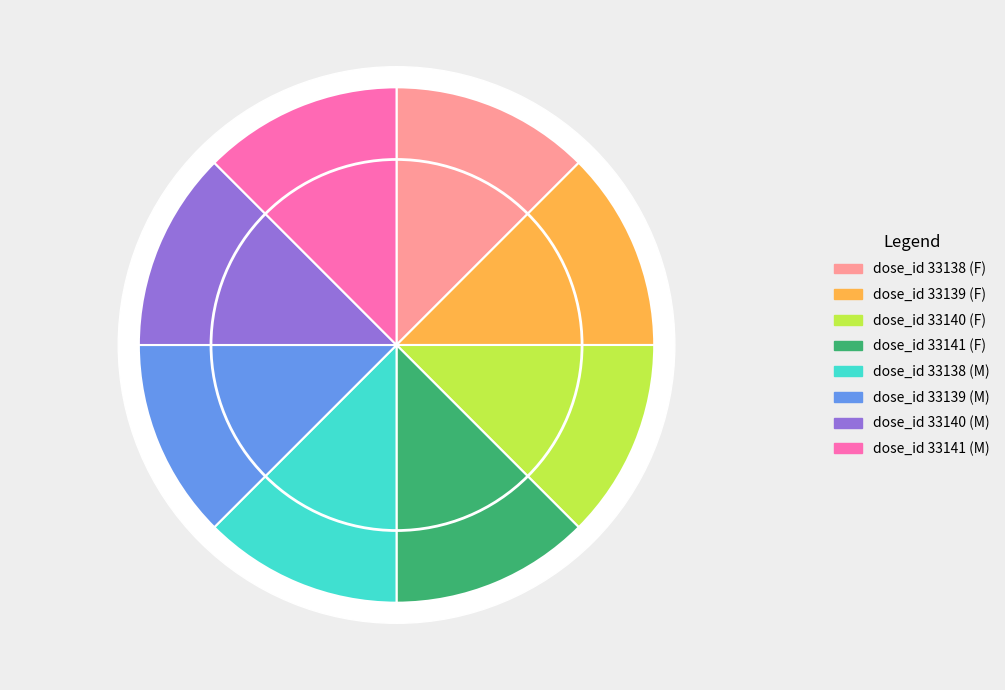

What percentage do dose_id 33141 (F) and dose_id 33139 (F) together represent?

25.0%